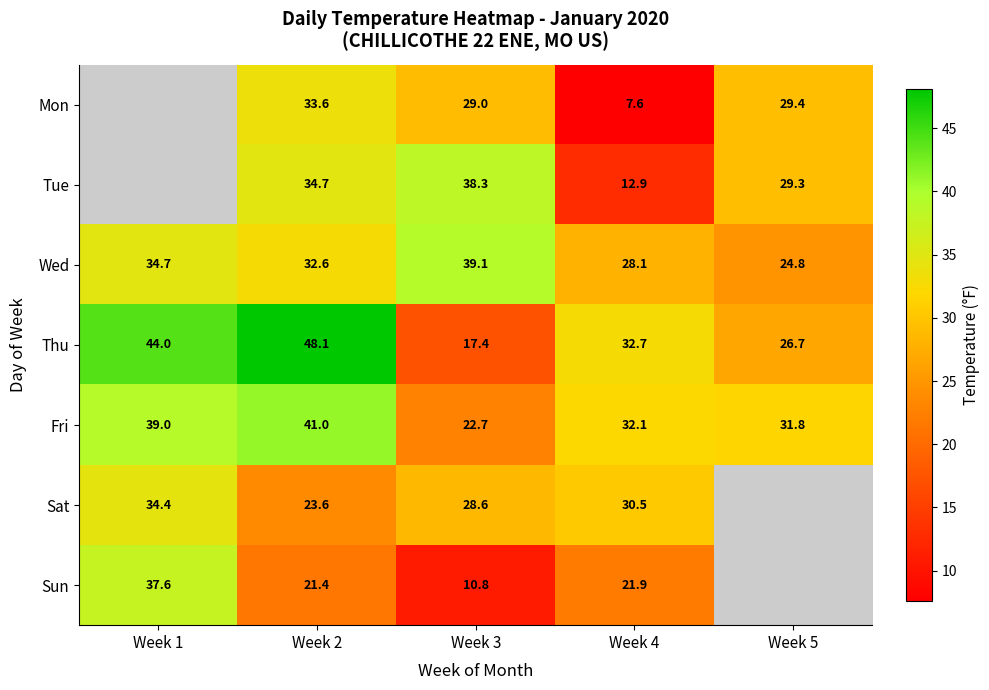

Is the value of Mon at Week 5 greater than the value of Sun at Week 1?

No